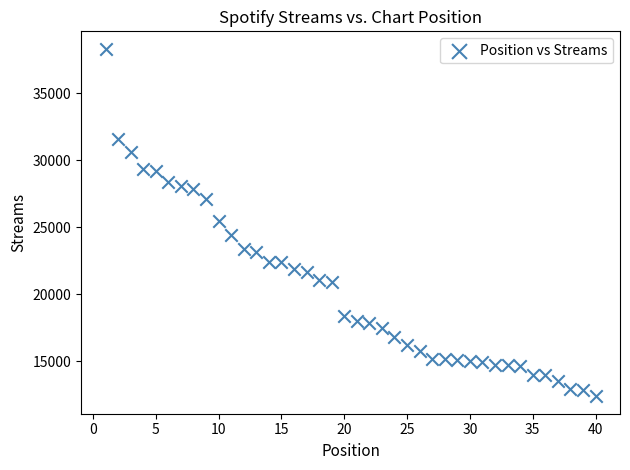

What is the range of X values (max minus min)?

39